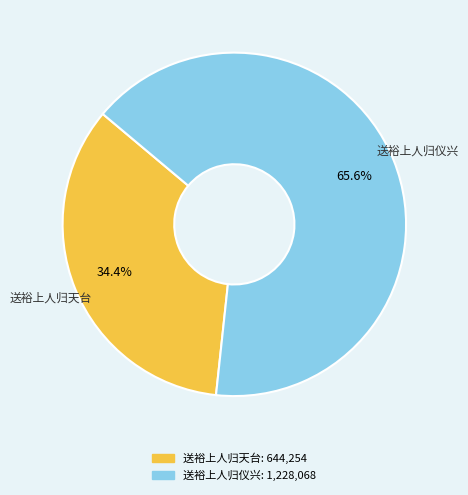

To the nearest percent, what is the average slice percentage?

50%